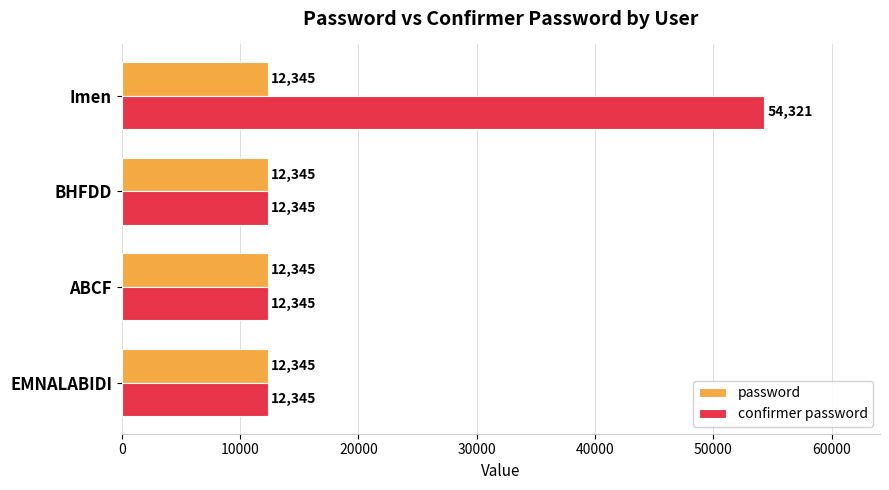

How many data points does each series have?

4